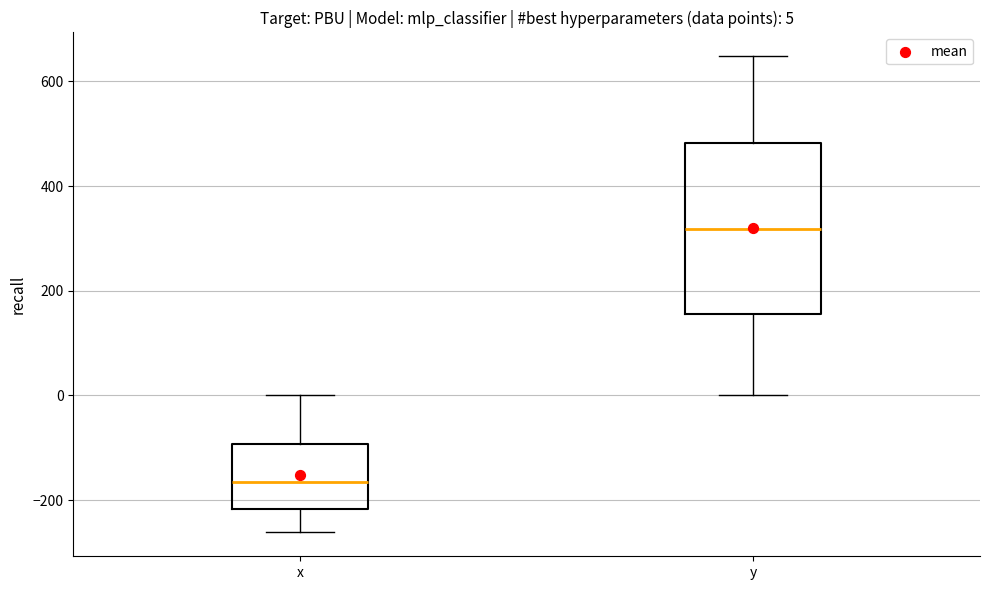

Comparing the boxes themselves (not the whiskers), which one is the tallest?

y